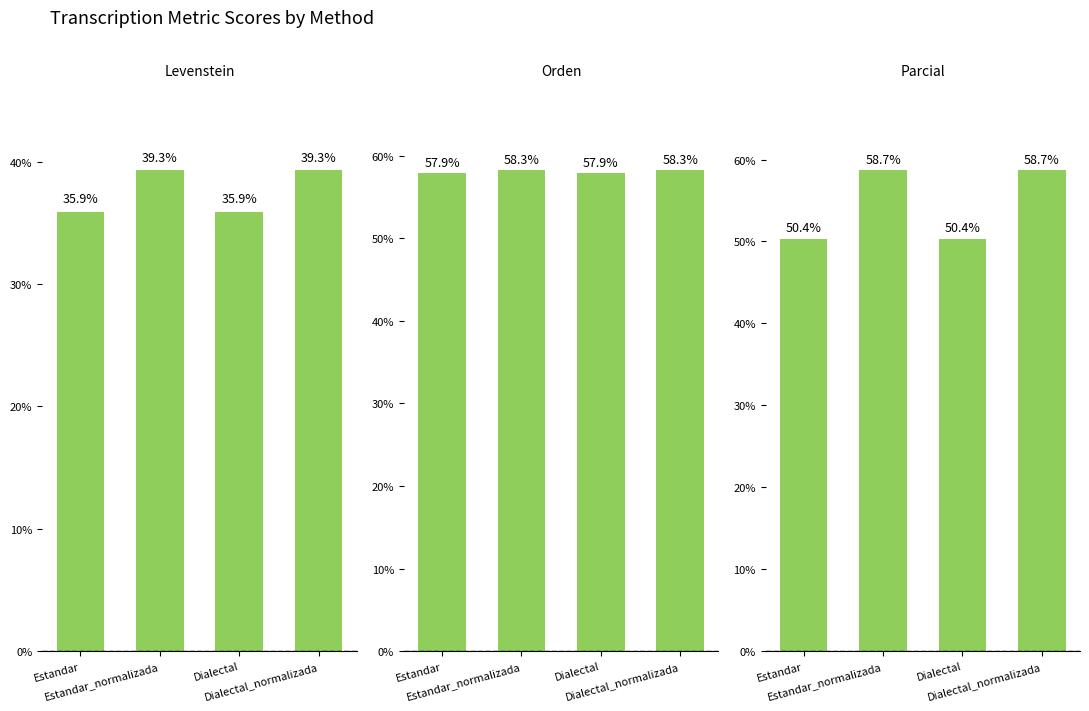

What is the minimum value shown in the chart?

35.9